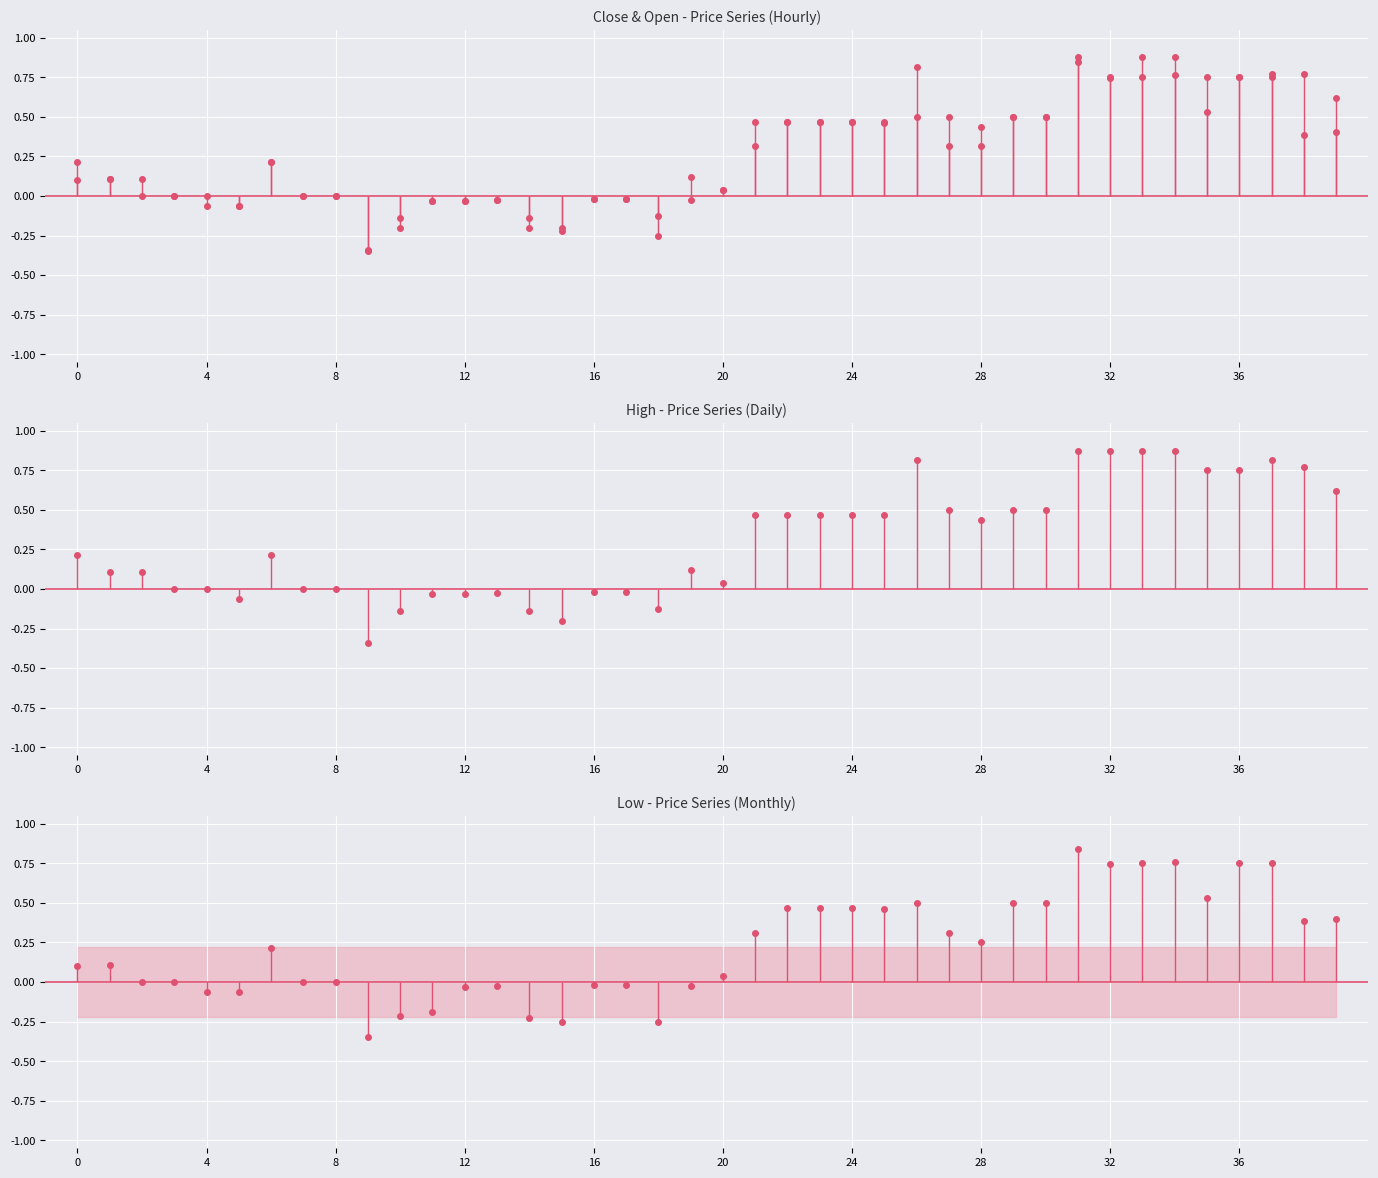

How many interior local peaks does the Open marker series have?

6